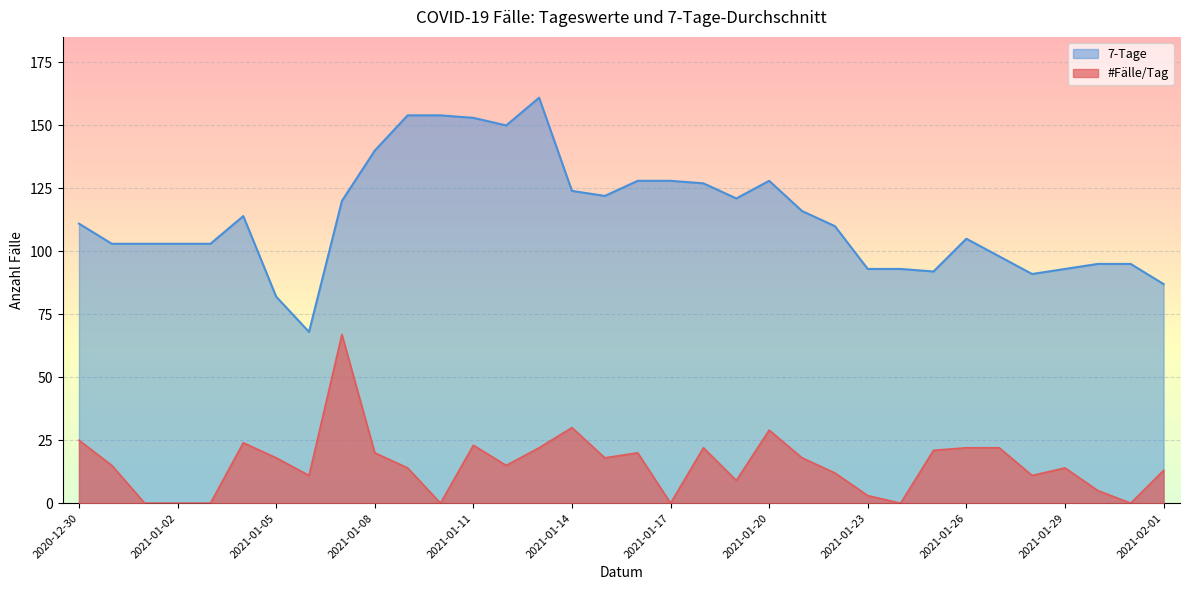

Reading left to right, list all the values displayed in this chart.

#Fälle/Tag: 25	15	0	0	0	24	18	11	67	20	14	0	23	15	22	30	18	20	0	22	9	29	18	12	3	0	21	22	22	11	14	5	0	13
7-Tage: 111	103	103	103	103	114	82	68	120	140	154	154	153	150	161	124	122	128	128	127	121	128	116	110	93	93	92	105	98	91	93	95	95	87